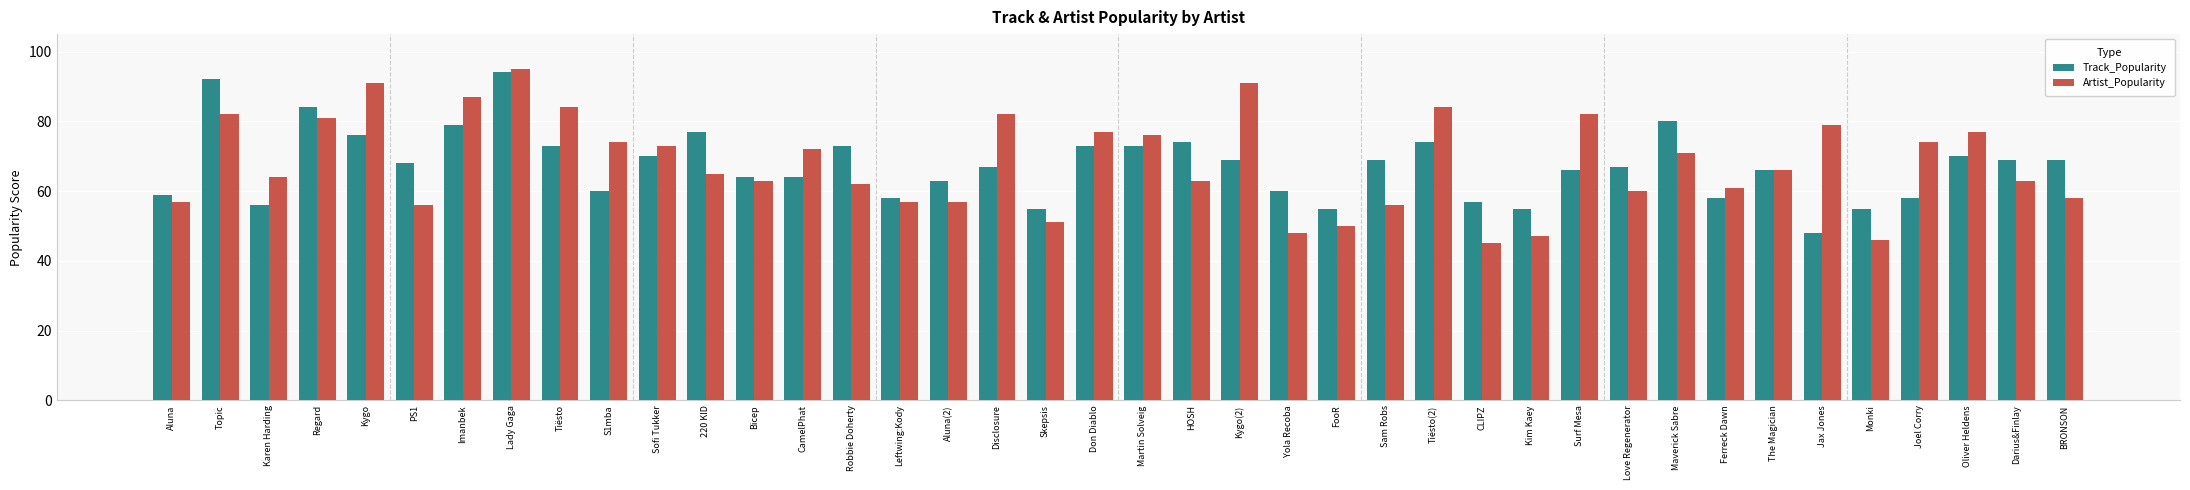

What are all the series names shown in the legend?

Track_Popularity, Artist_Popularity